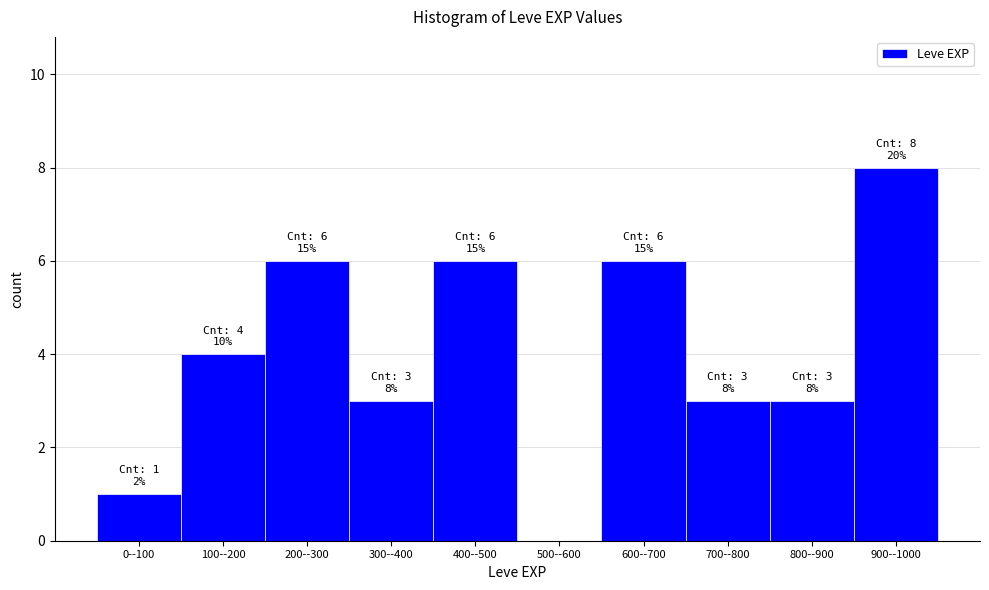

Reading left to right, what are all the values shown in this chart?

0--100=1	100--200=4	200--300=6	300--400=3	400--500=6	500--600=0	600--700=6	700--800=3	800--900=3	900--1000=8